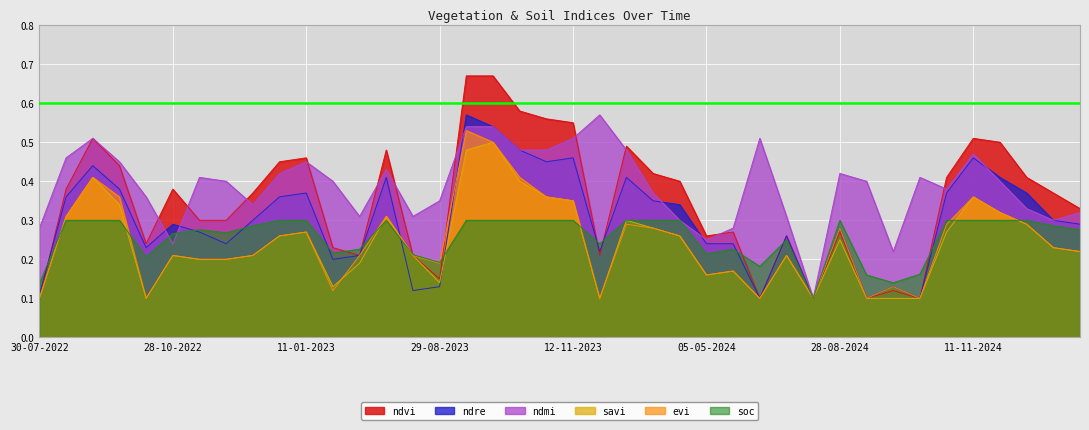

Which series ends up on top after the final intersection of savi and soc?

soc